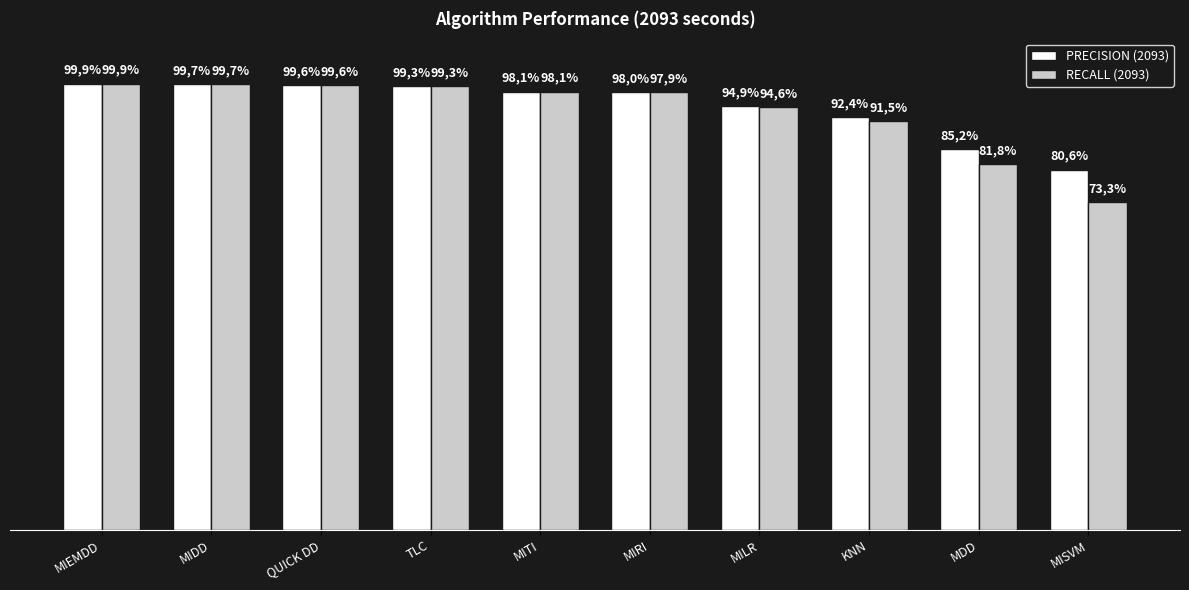

What are all the series names shown in the legend?

PRECISION (2093), RECALL (2093)